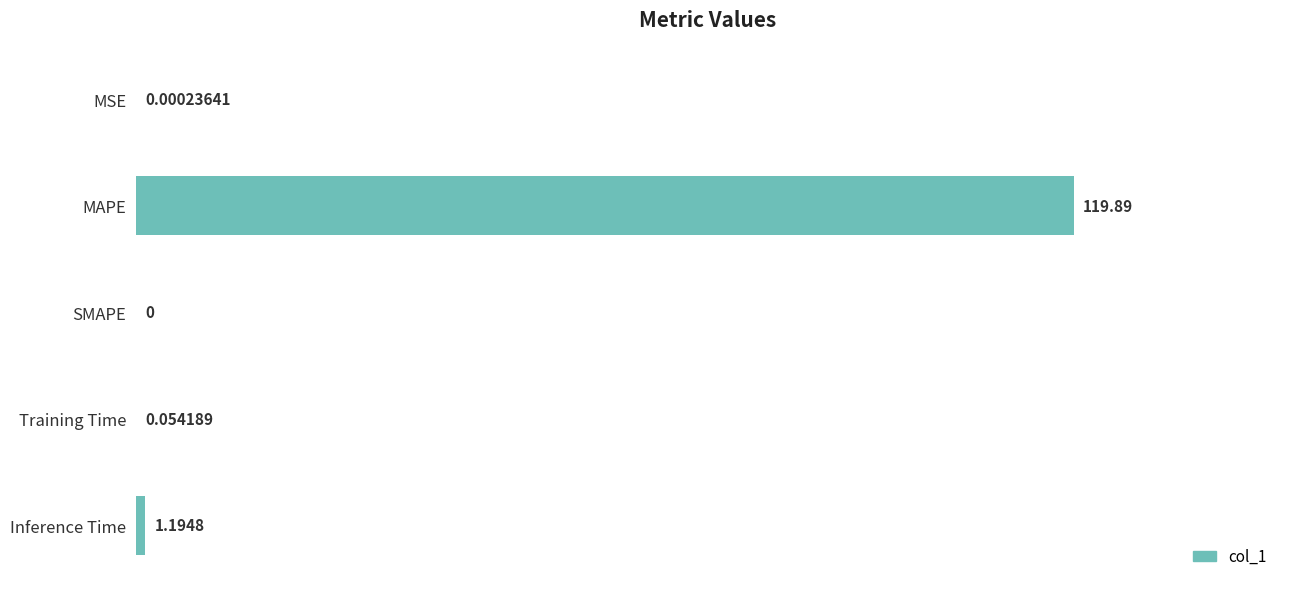

Which has a higher value, Inference Time or MAPE?

MAPE